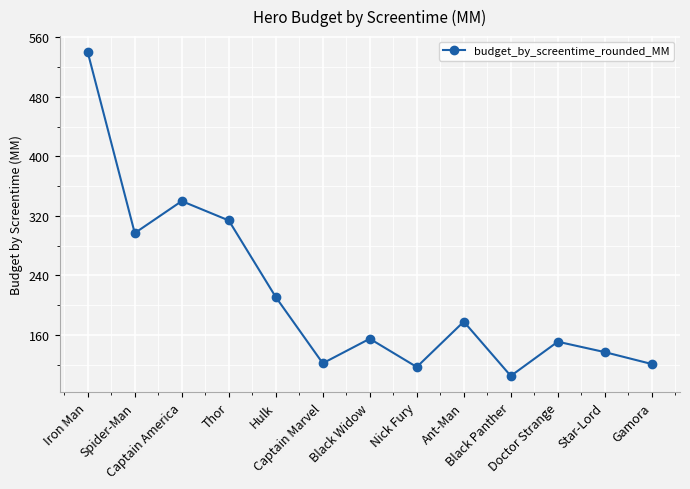

How many points are higher than both their immediate neighbors (excluding endpoints)?

4